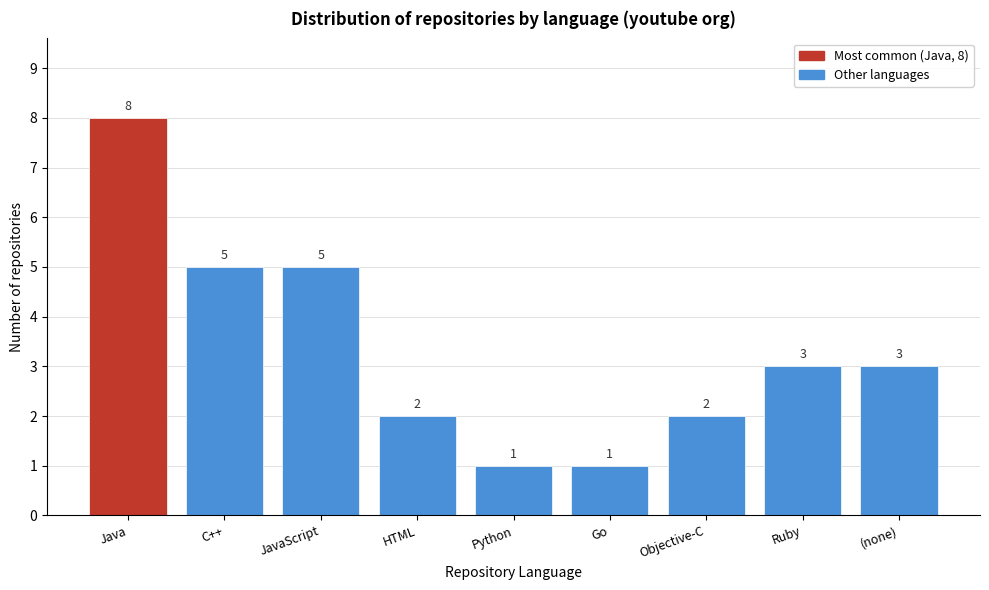

Reading left to right, list all the values displayed in this chart.

8	5	5	2	1	1	2	3	3